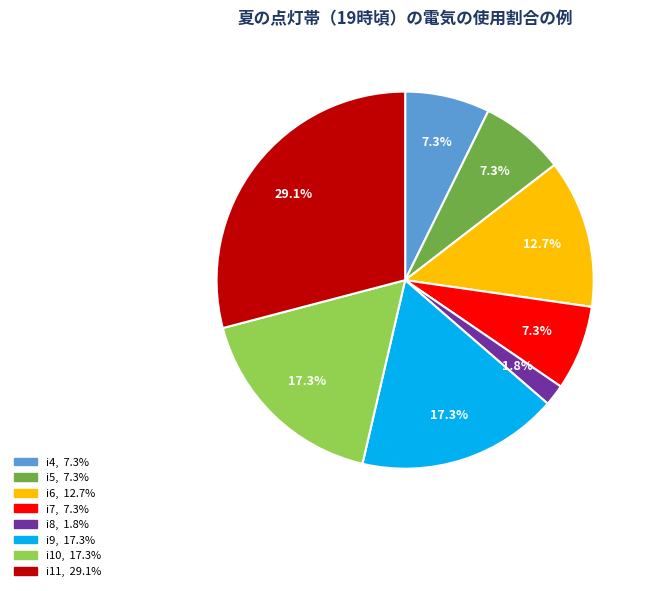

Is there any slice that represents more than half of the pie?

No